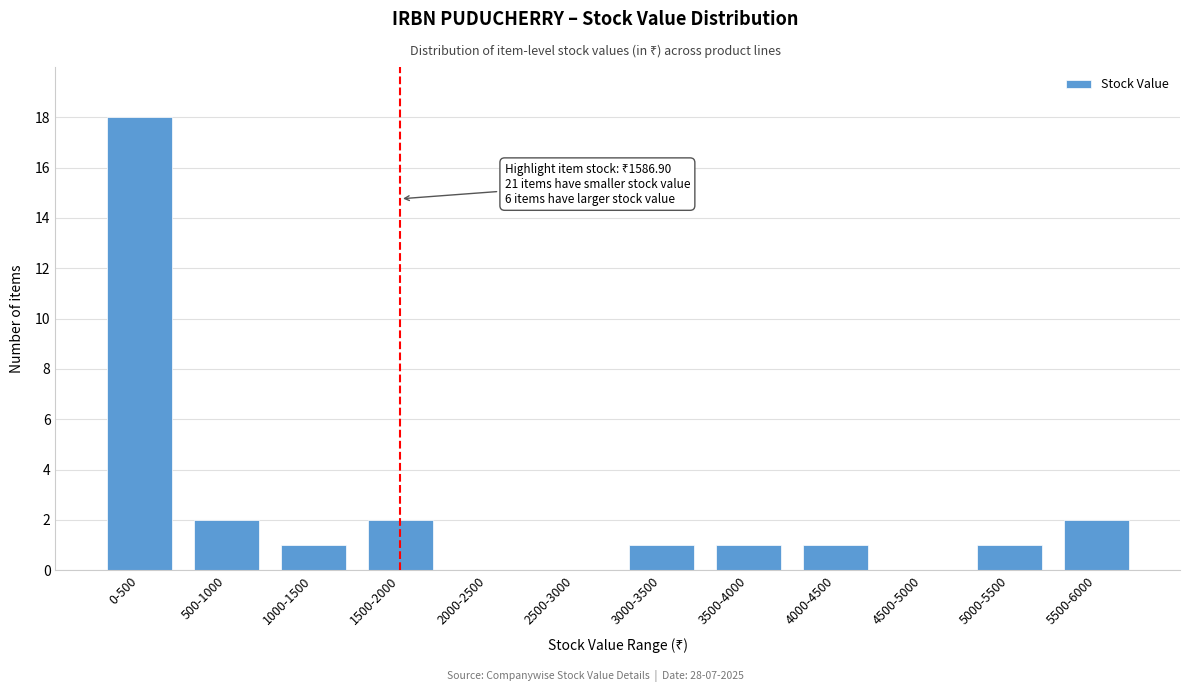

Reading right to left, list all the values displayed in this chart.

5500-6000=2	5000-5500=1	4500-5000=0	4000-4500=1	3500-4000=1	3000-3500=1	2500-3000=0	2000-2500=0	1500-2000=2	1000-1500=1	500-1000=2	0-500=18